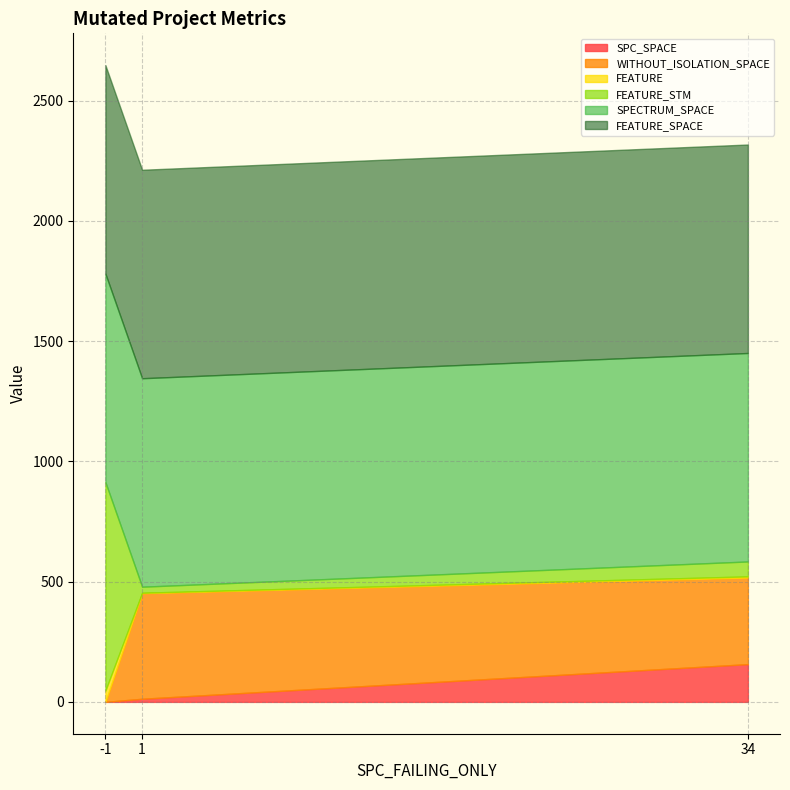

Between 34 and -1, which is larger?

34